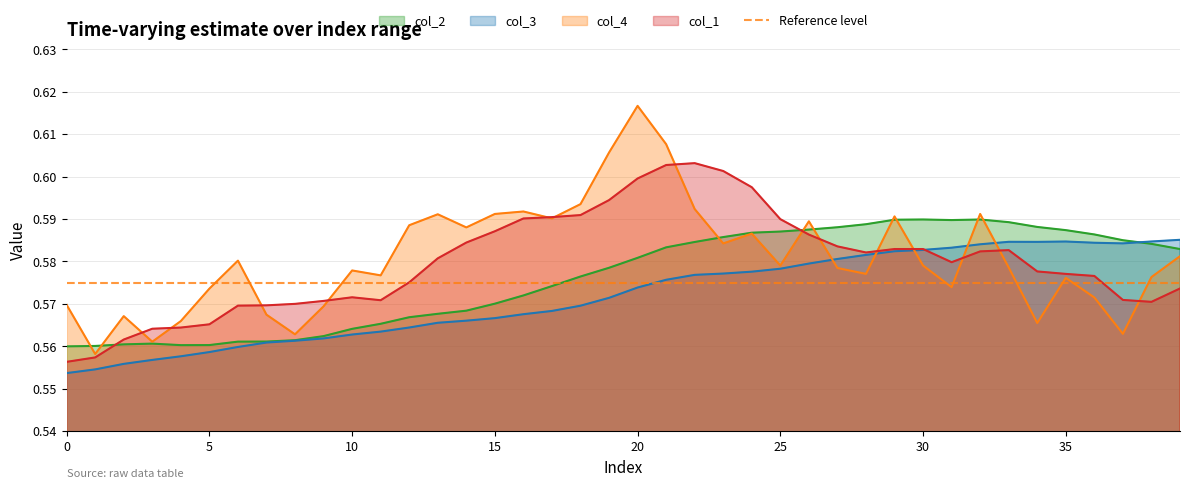

Does the chart display data point markers on the line(s)?

No